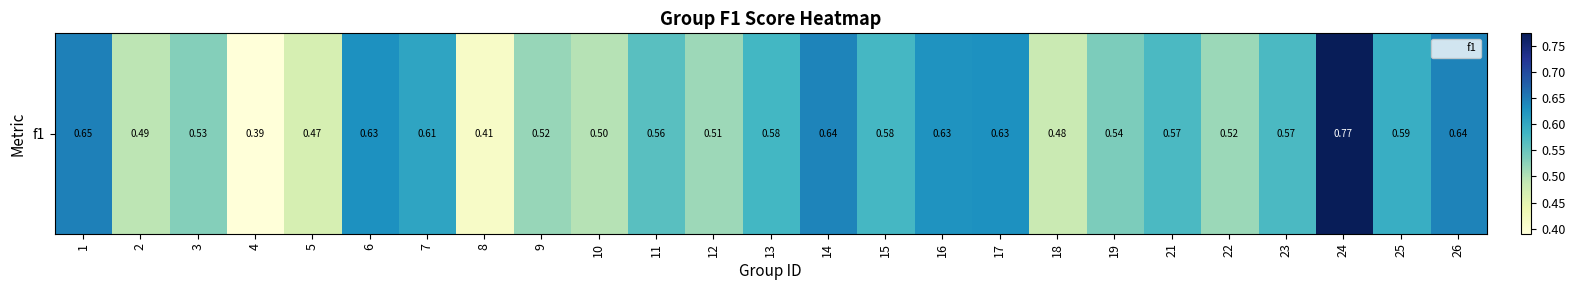

How many values are between 0 and 1?

25